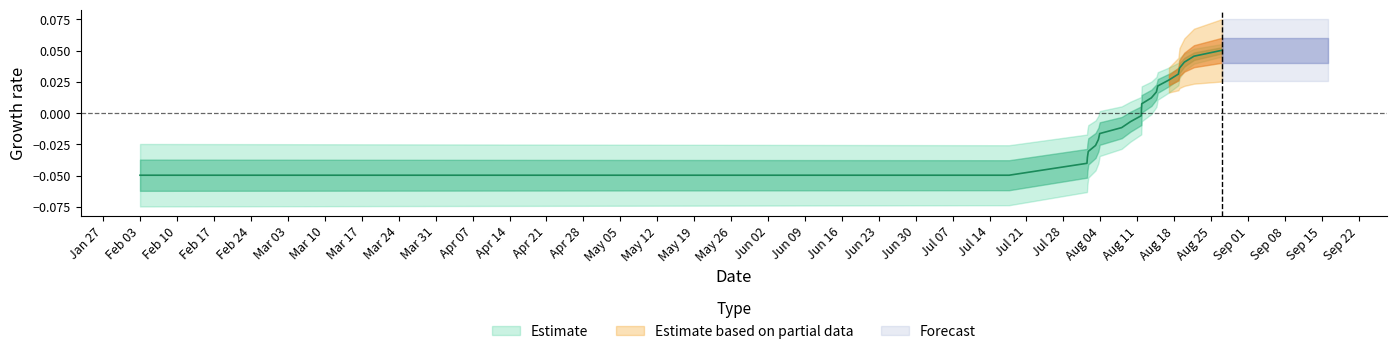

What position from the left is Apr 07?

11